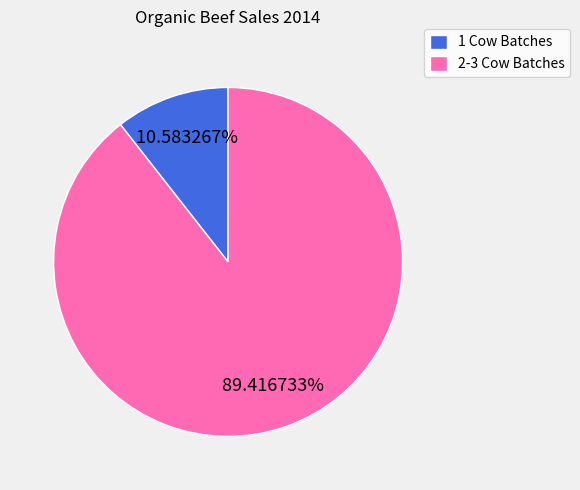

Is there any slice that represents more than half of the pie?

Yes